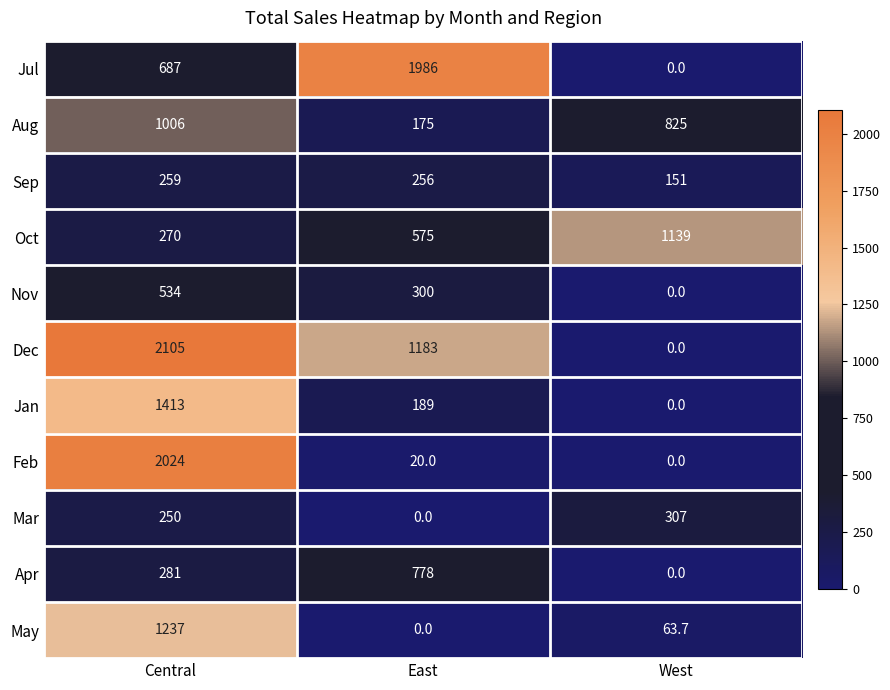

Which label corresponds to the largest value in the chart?

Central